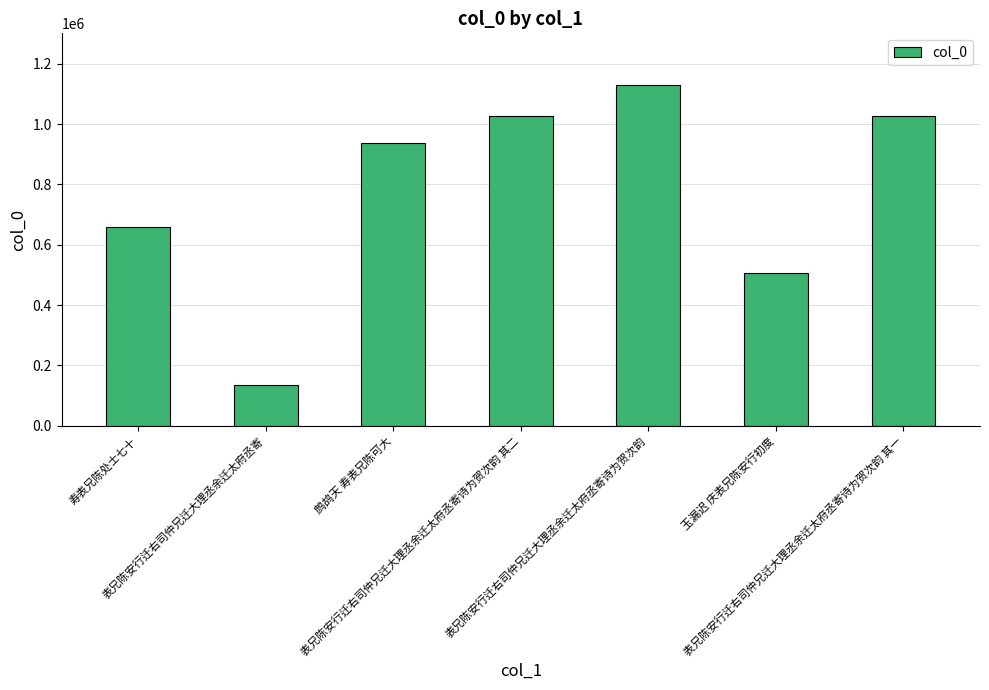

What is the greatest value displayed?

1131292